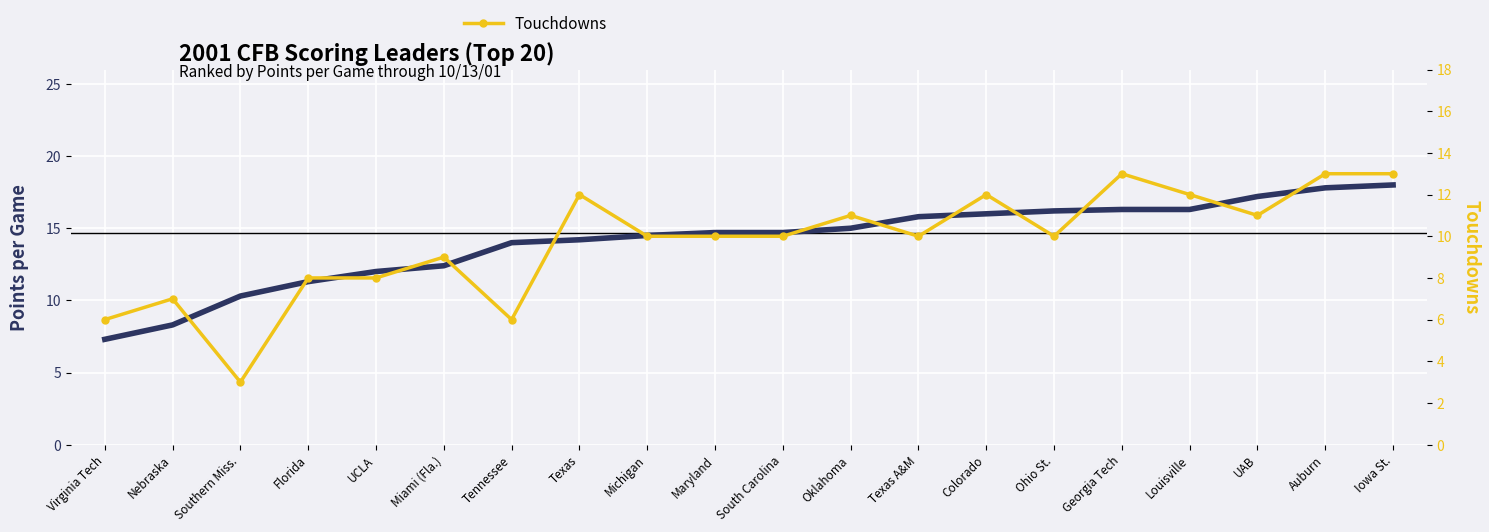

Reading right to left, what are all the values shown in this chart?

Points per Game: Iowa St.=18.0	Auburn=17.8	UAB=17.2	Louisville=16.3	Georgia Tech=16.3	Ohio St.=16.2	Colorado=16.0	Texas A&M=15.8	Oklahoma=15.0	South Carolina=14.7	Maryland=14.7	Michigan=14.5	Texas=14.2	Tennessee=14.0	Miami (Fla.)=12.4	UCLA=12.0	Florida=11.3	Southern Miss.=10.3	Nebraska=8.3	Virginia Tech=7.3
Touchdowns: Iowa St.=13.0	Auburn=13.0	UAB=11.0	Louisville=12.0	Georgia Tech=13.0	Ohio St.=10.0	Colorado=12.0	Texas A&M=10.0	Oklahoma=11.0	South Carolina=10.0	Maryland=10.0	Michigan=10.0	Texas=12.0	Tennessee=6.0	Miami (Fla.)=9.0	UCLA=8.0	Florida=8.0	Southern Miss.=3.0	Nebraska=7.0	Virginia Tech=6.0